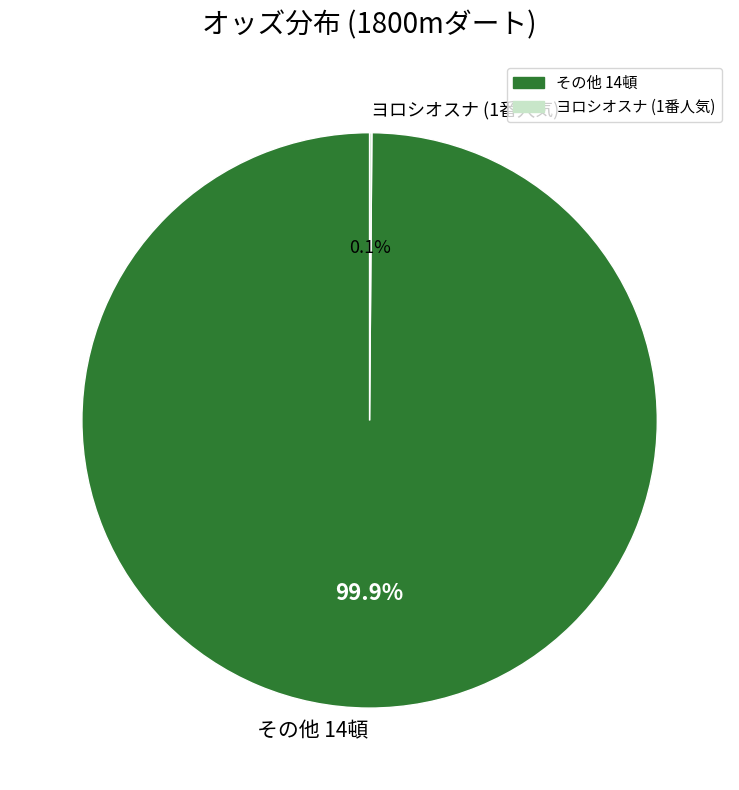

What portion of the pie excludes その他 14頓?

0.1%